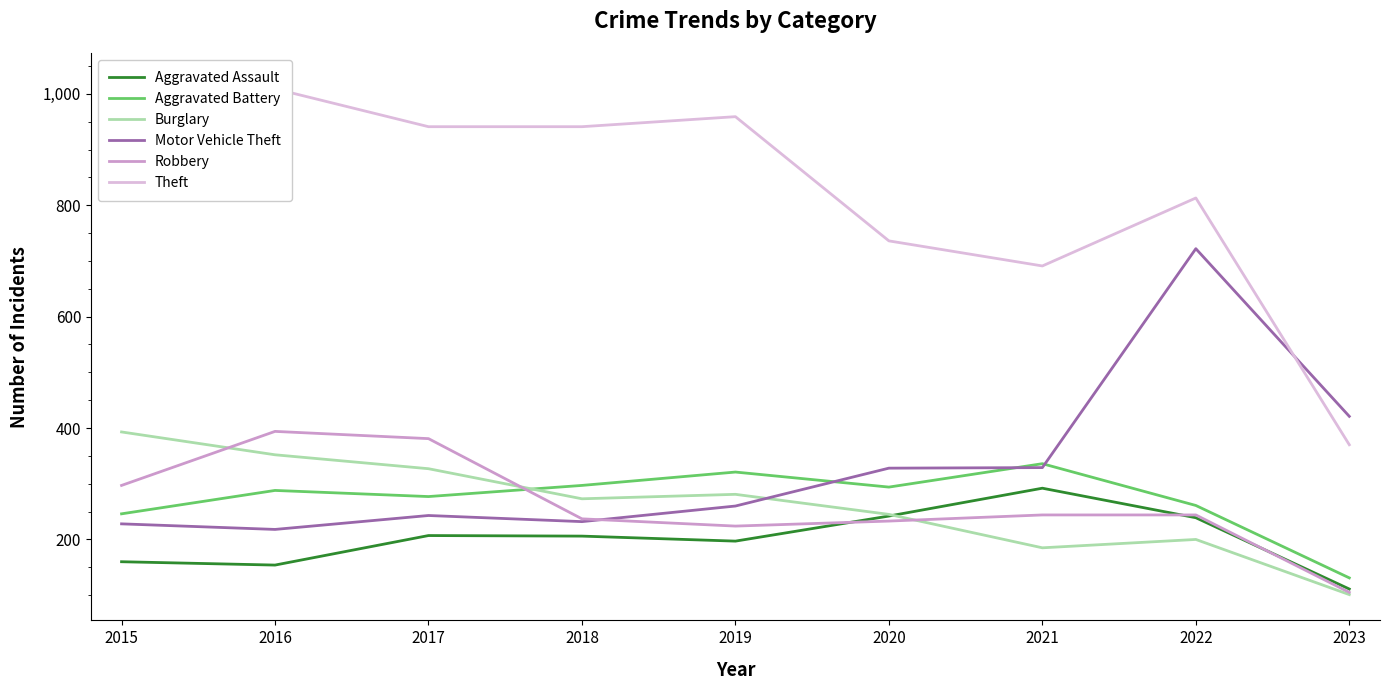

Which series has the largest range (max minus min)?

Theft